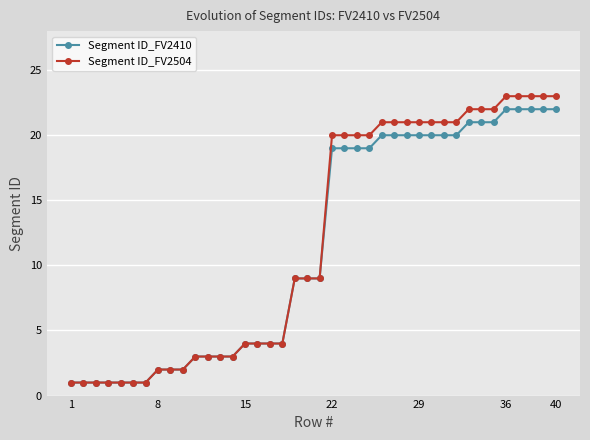

Reading right to left, extract all data points from this chart.

Segment ID_FV2410: 22	22	22	22	22	21	21	21	20	20	20	20	20	20	20	19	19	19	19	9	9	9	4	4	4	4	3	3	3	3	2	2	2	1	1	1	1	1	1	1
Segment ID_FV2504: 23	23	23	23	23	22	22	22	21	21	21	21	21	21	21	20	20	20	20	9	9	9	4	4	4	4	3	3	3	3	2	2	2	1	1	1	1	1	1	1